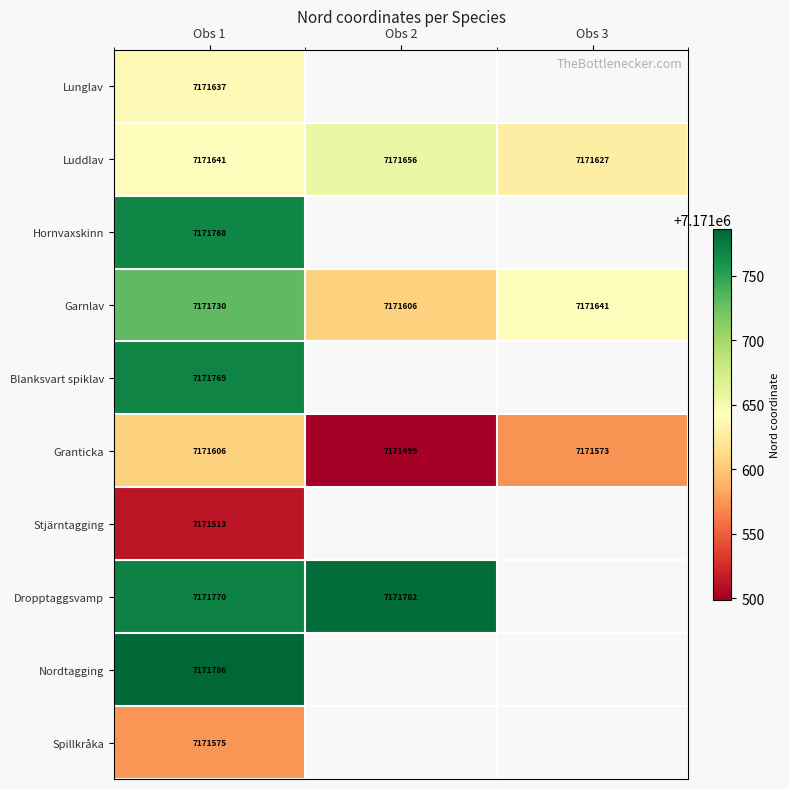

True or false: Spillkråka has a value of 2909486 at Obs 1.

False